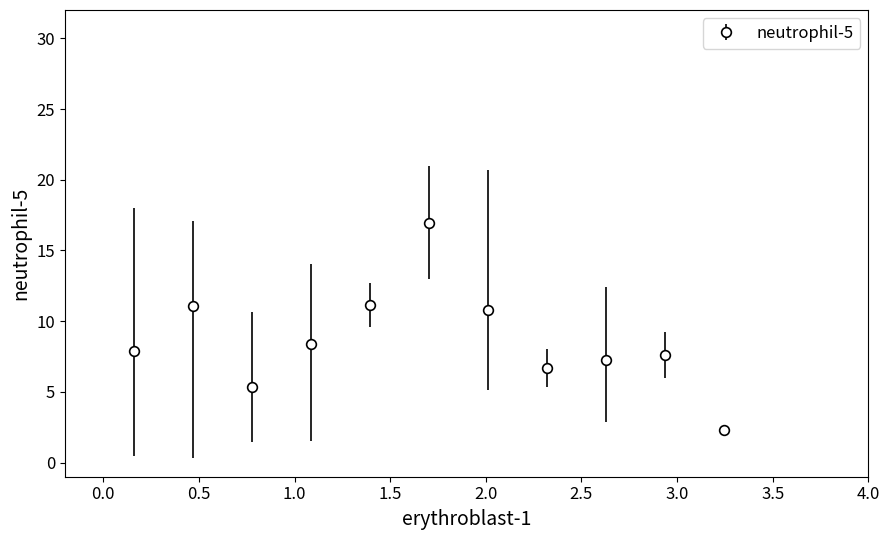

True or false: there are more than 2 points higher than both neighbors.

True